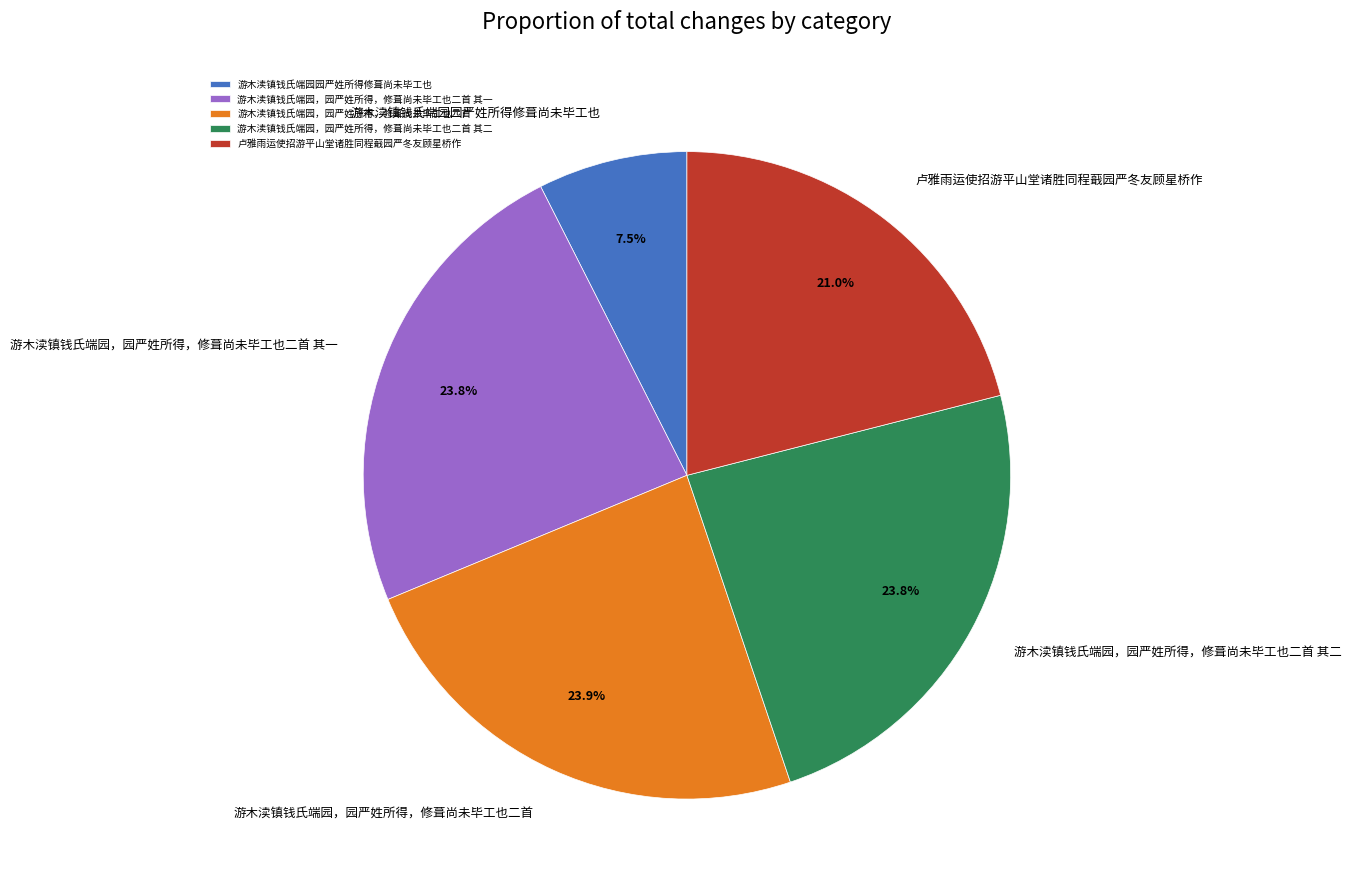

Count the number of slices in the pie.

5